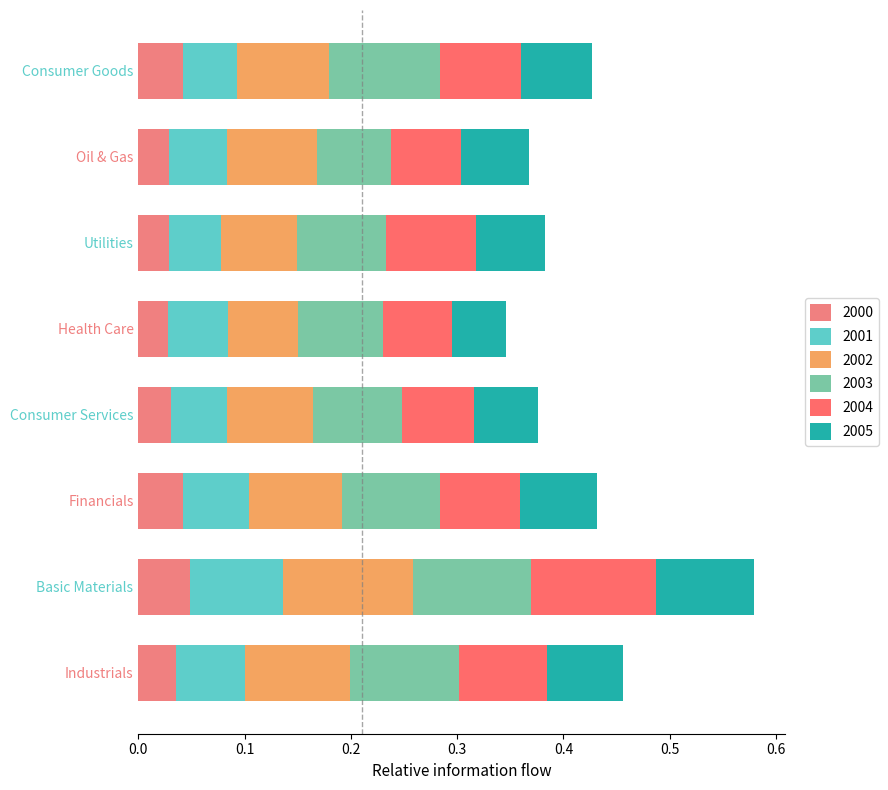

Reading left to right, extract all data points from this chart.

2000: 0.0	0.0	0.0	0.0	0.0	0.0	0.0	0.0
2001: 0.1	0.1	0.1	0.1	0.1	0.0	0.1	0.1
2002: 0.1	0.1	0.1	0.1	0.1	0.1	0.1	0.1
2003: 0.1	0.1	0.1	0.1	0.1	0.1	0.1	0.1
2004: 0.1	0.1	0.1	0.1	0.1	0.1	0.1	0.1
2005: 0.1	0.1	0.1	0.1	0.1	0.1	0.1	0.1